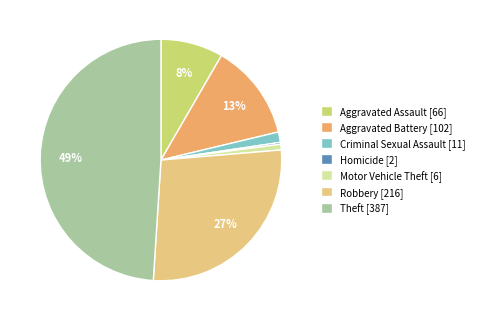

To the nearest percent, what percentage of the pie is Aggravated Battery [102]?

13%